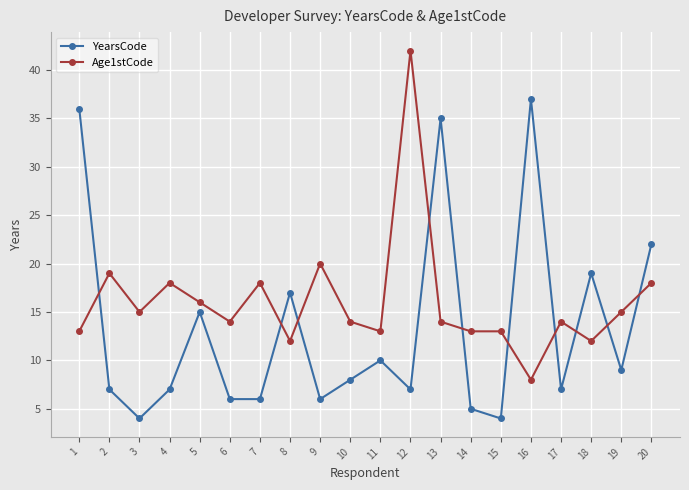

At which category does the chart reach its peak across all series?

12